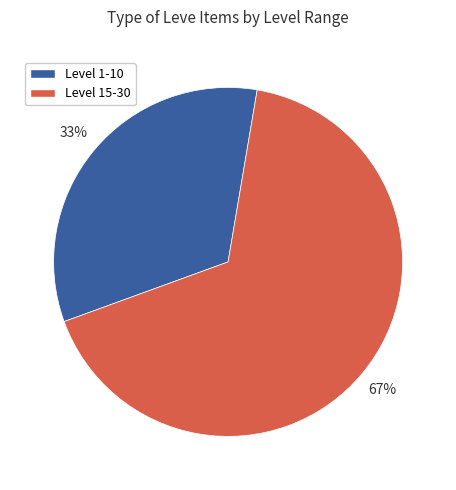

Approximately how many times larger is the value at Level 15-30 compared to Level 1-10?

2.0